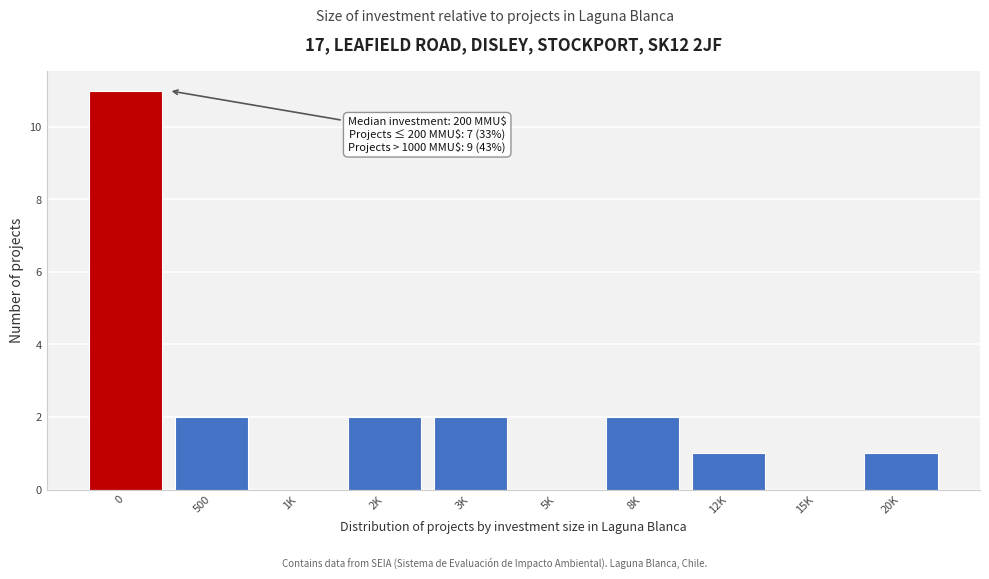

Reading left to right, transcribe all the data shown in this chart.

0=11	500=2	1K=0	2K=2	3K=2	5K=0	8K=2	12K=1	15K=0	20K=1